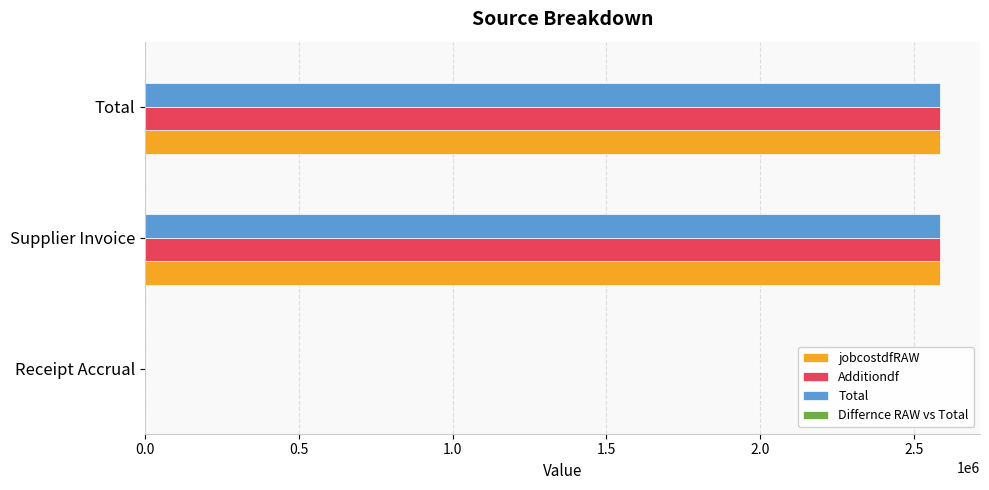

Is the value of Total at Supplier Invoice greater than the value of Additiondf at Receipt Accrual?

Yes